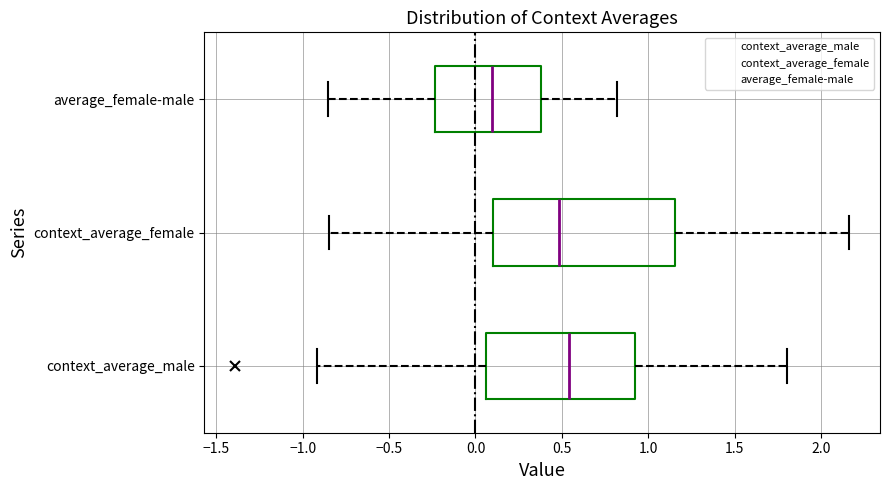

Which box's median line is the furthest to the left?

average_female-male